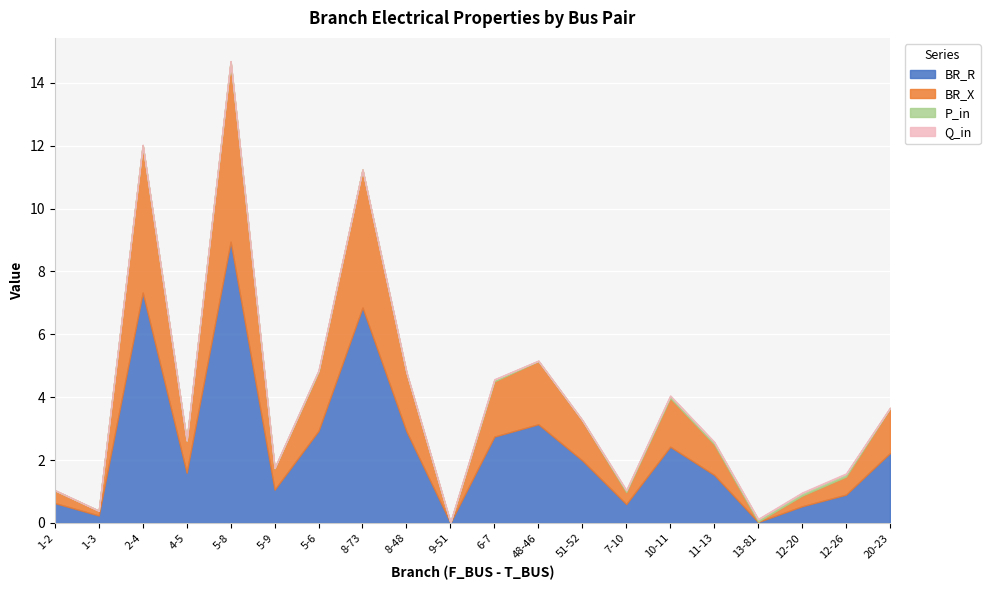

True or false: P_in has a value of 0.0 at 2-4.

False